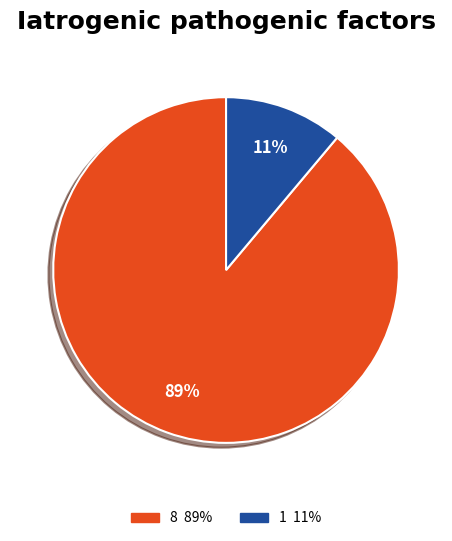

Which slice represents more than half of the pie?

8